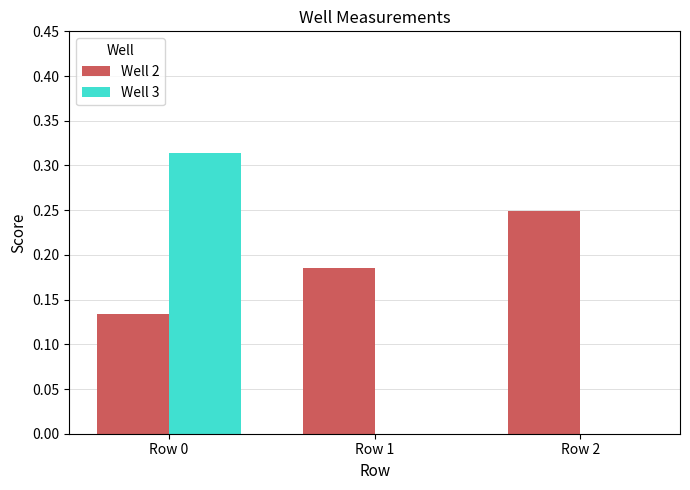

The value of Well 3 at Row 2 is 0.0. True or false?

True